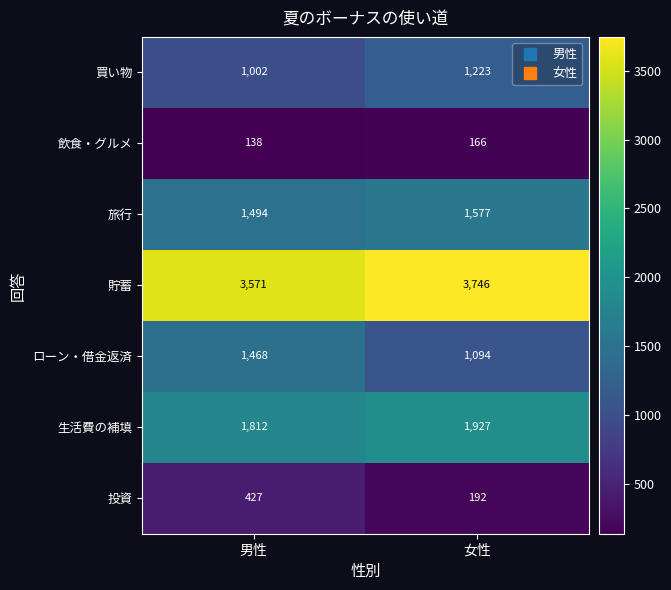

What is the difference between the 貯蓄 values at 男性 and 女性?

175